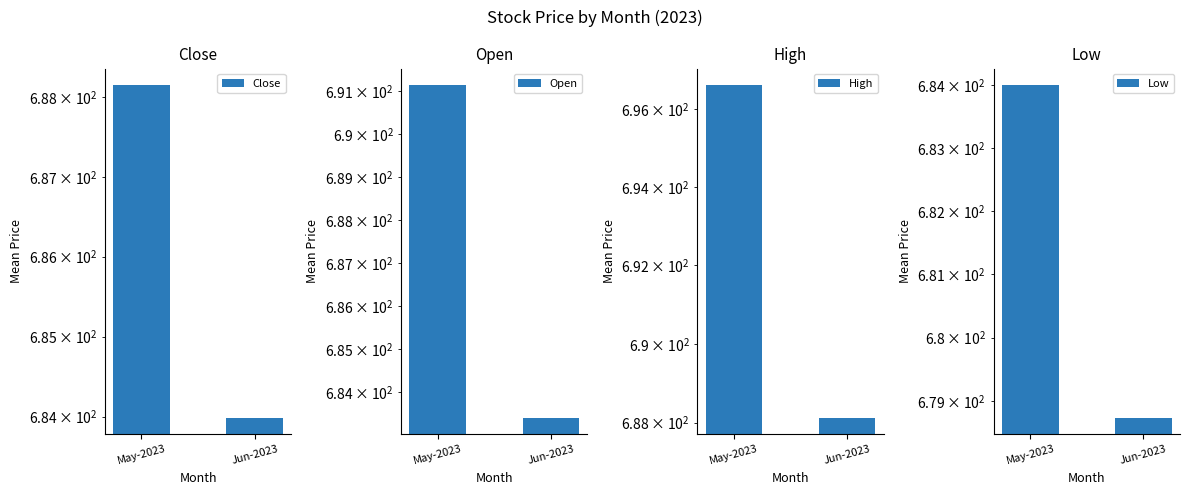

What is the label of the 1st bar from the left?

May-2023